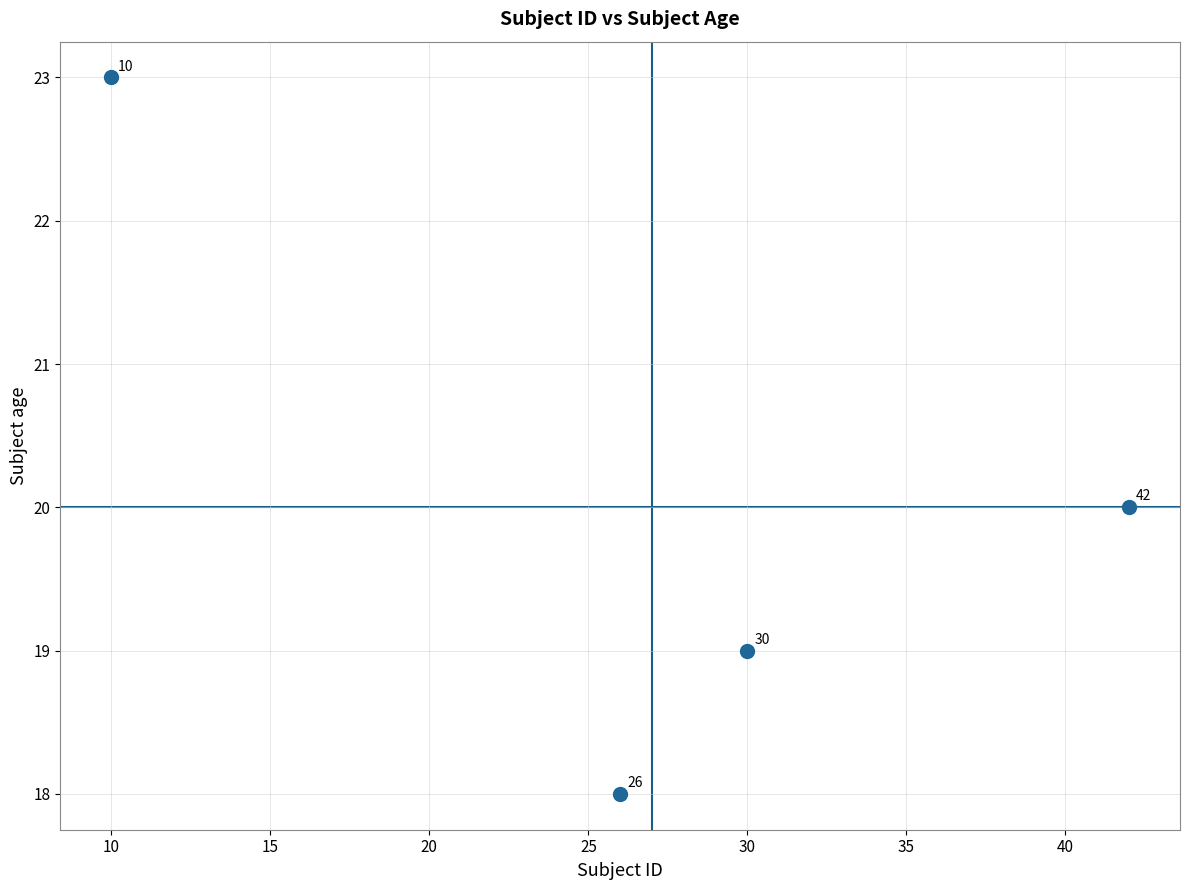

What is the range of X values (max minus min)?

32